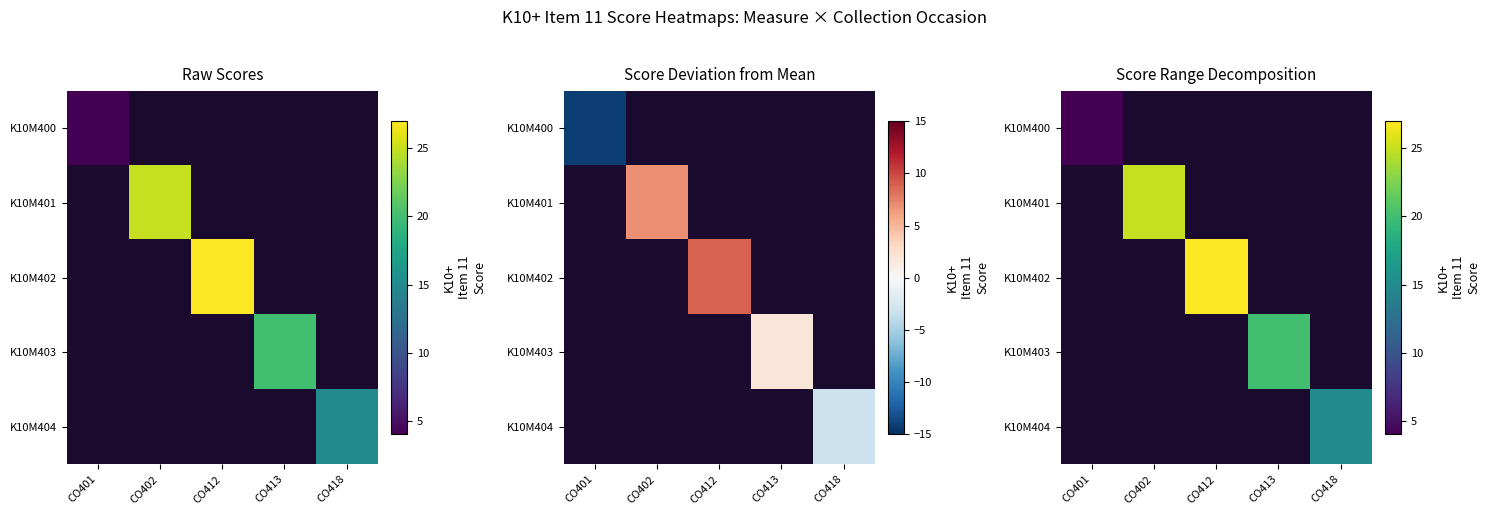

Which has a higher value, CO412 or CO402?

CO402